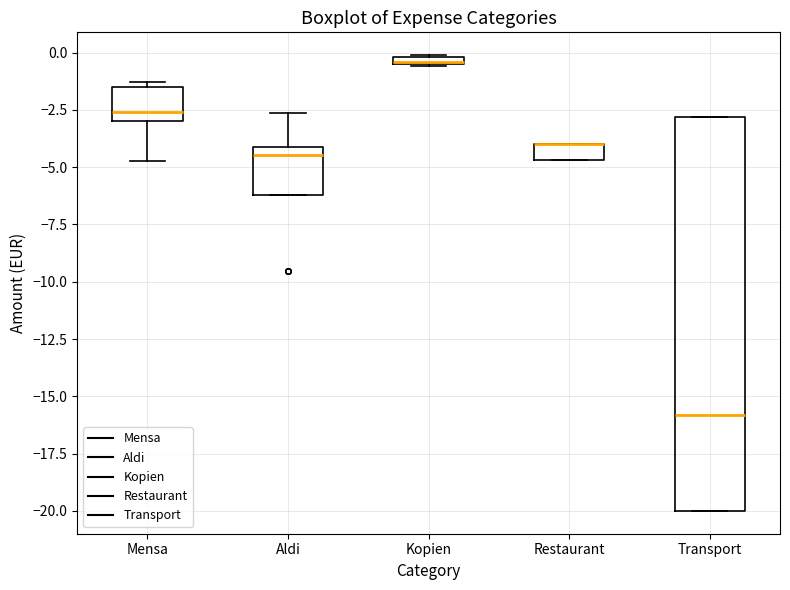

Where is the lower edge of the box for Kopien on the y-axis? The values are not printed on the chart, so give them approximately, as read against the axis.

-0.5